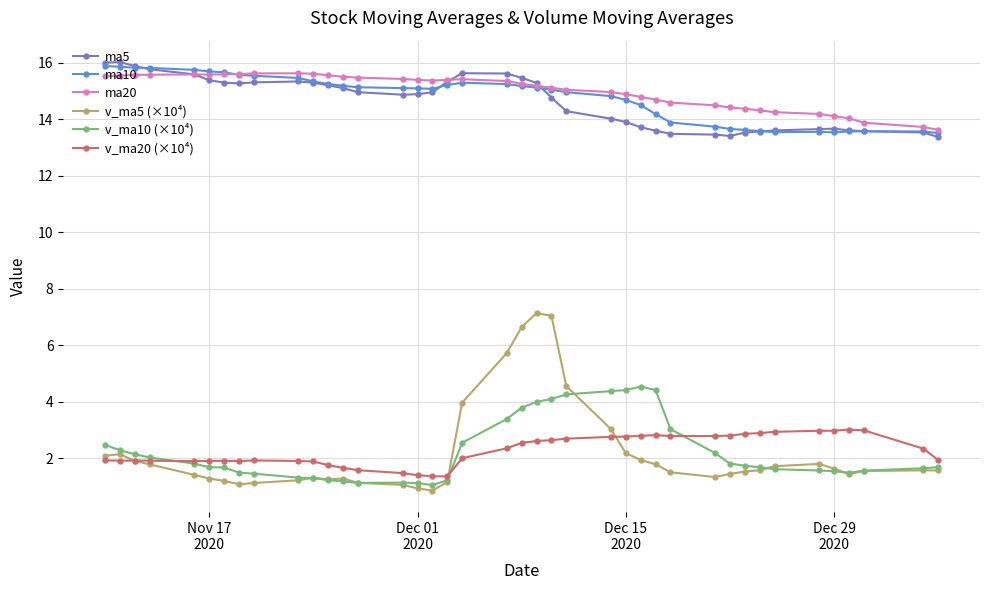

What is the maximum value for v_ma10 (×10⁴)?

4.5